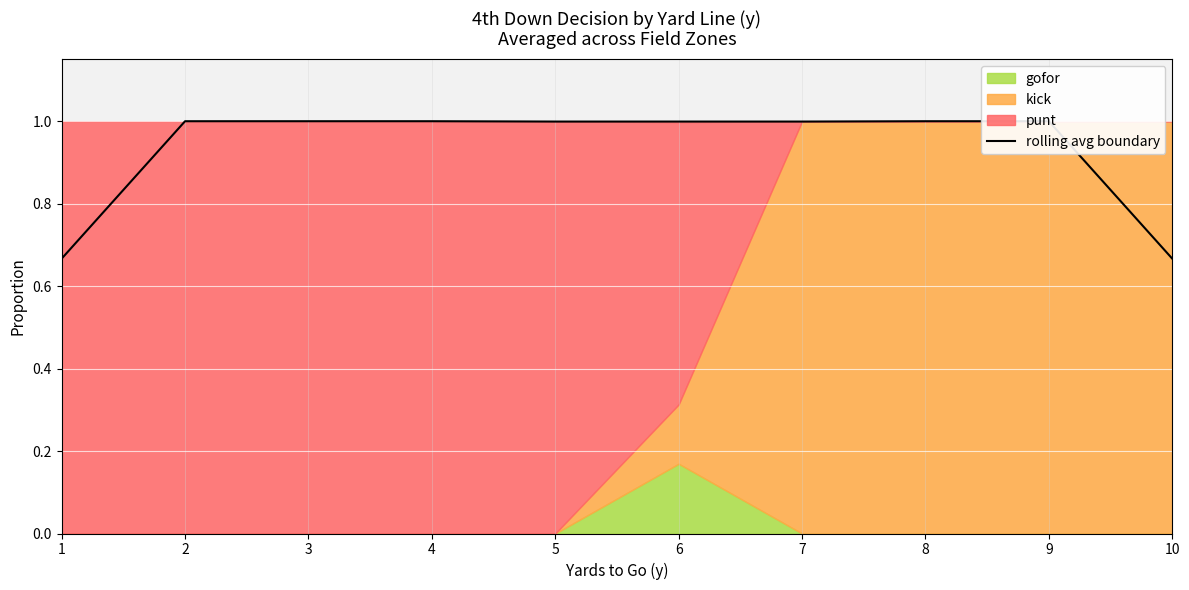

Between 7 and 4, which is larger?

4